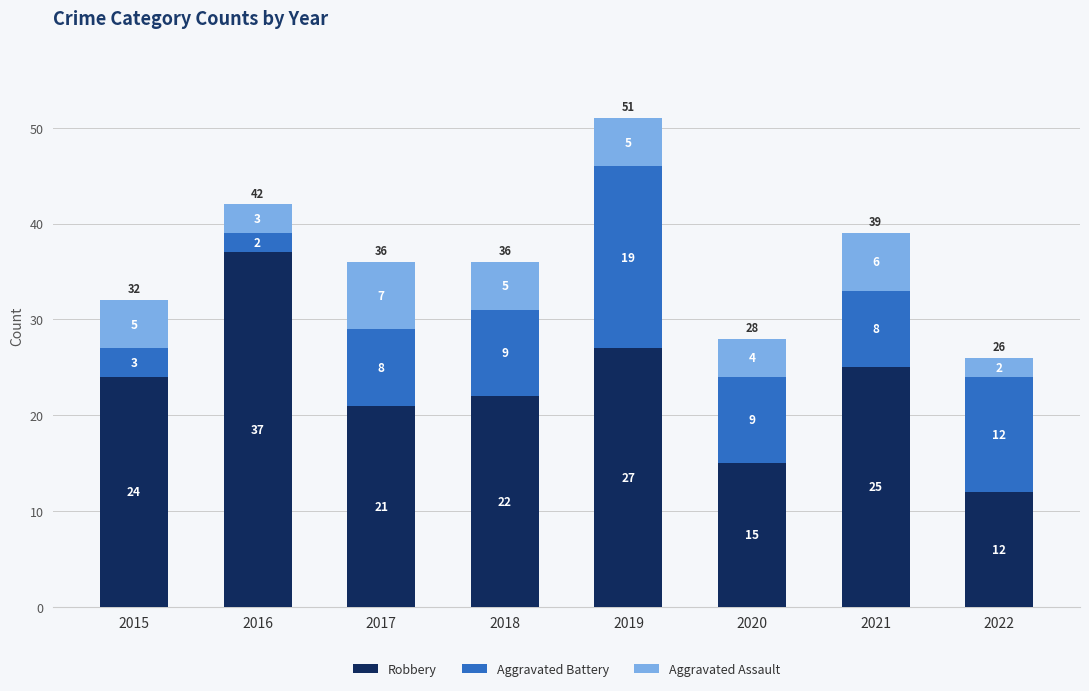

What is the total value across all series at 2016?

42